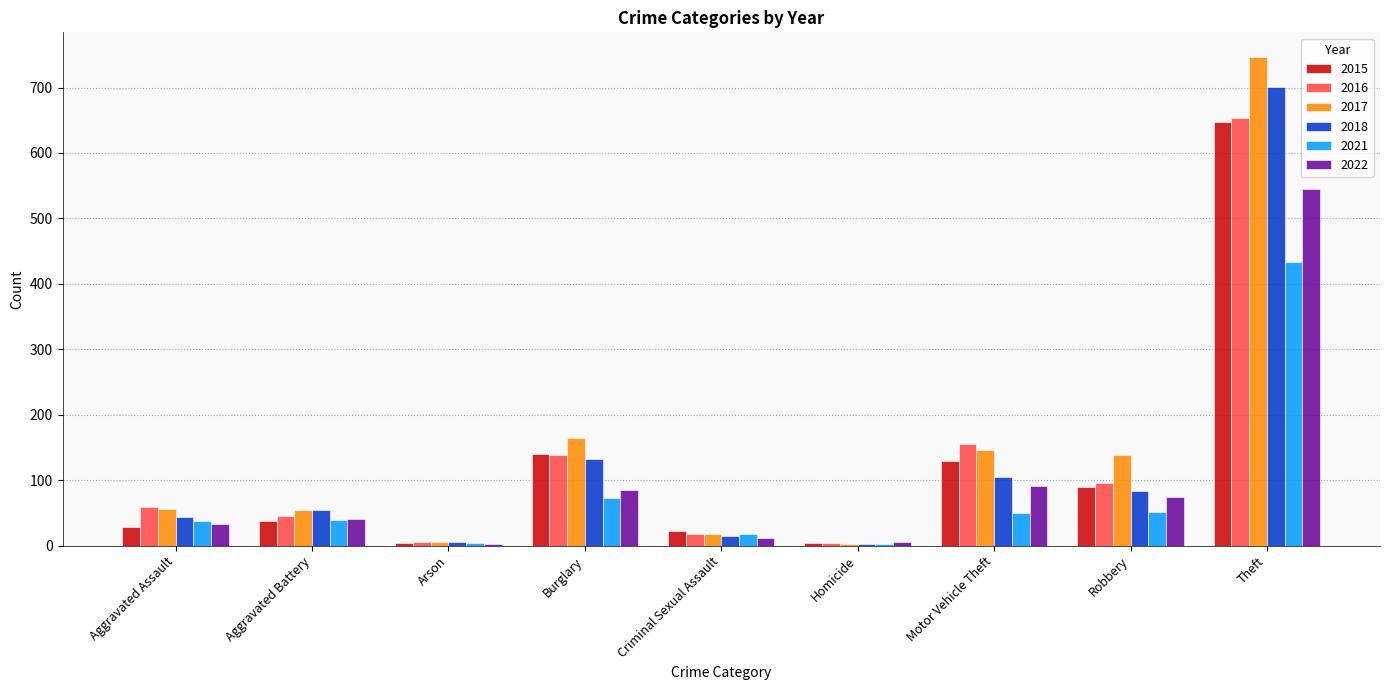

What is the total value across all series at Criminal Sexual Assault?

103